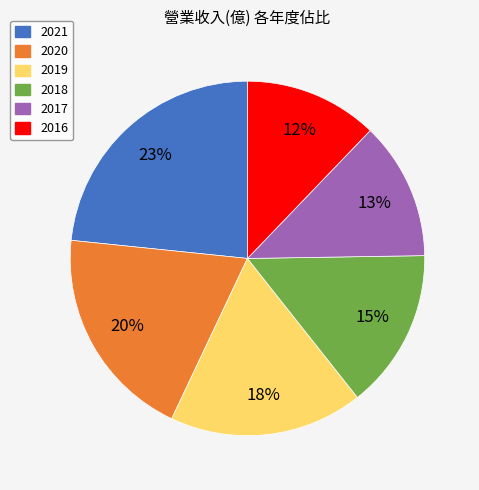

What percentage is the 2018 slice, to the nearest percent?

15%